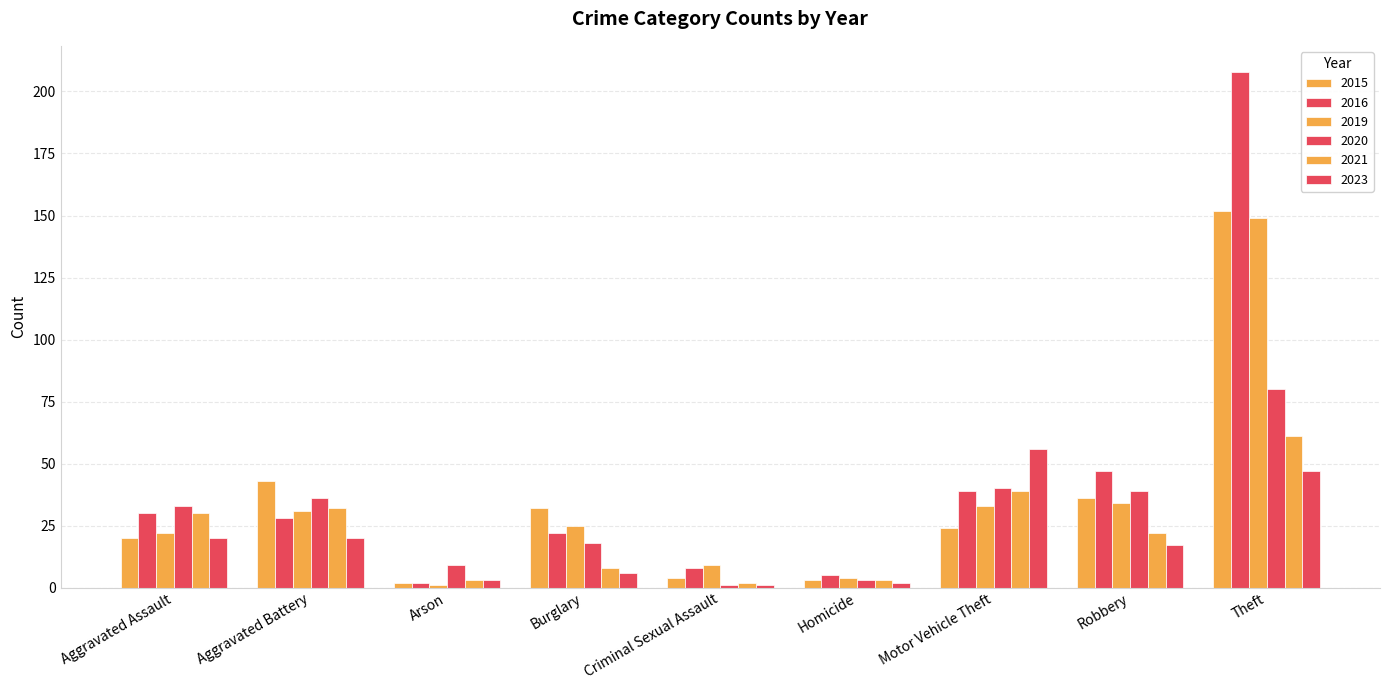

At which label does 2021 first exceed 22?

Aggravated Assault